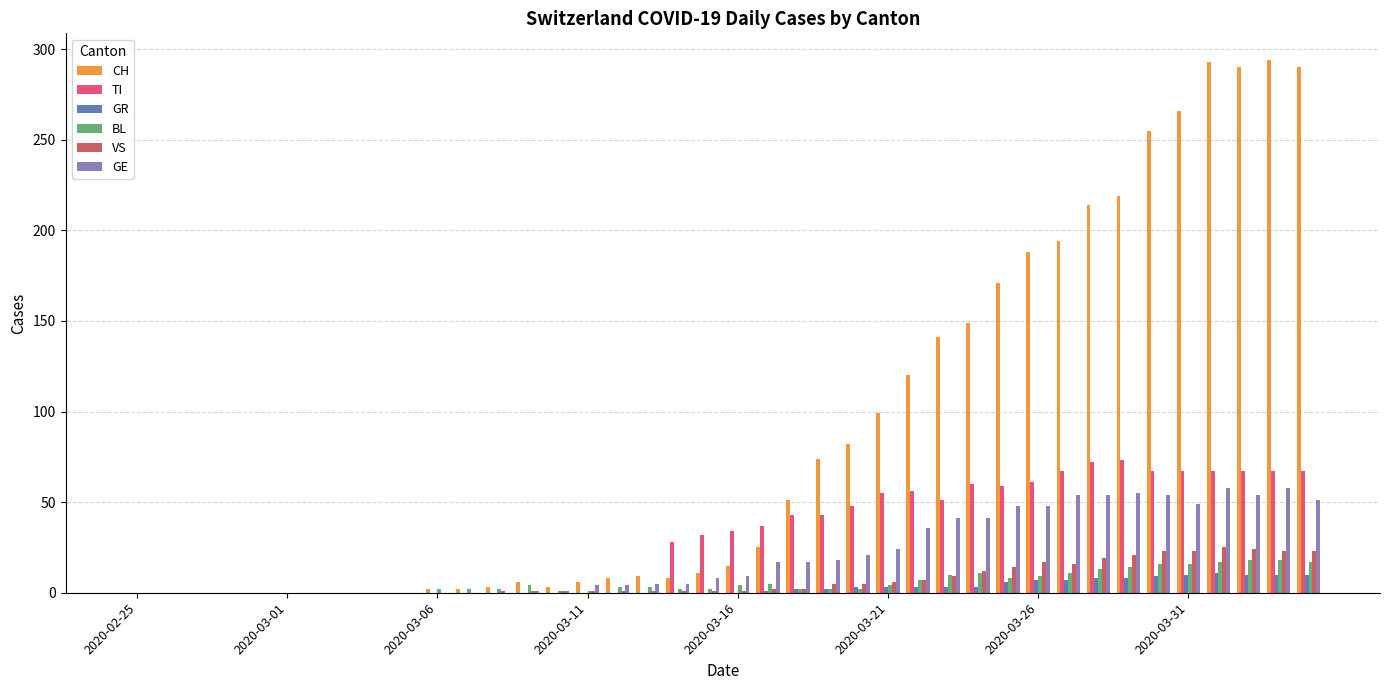

Which series has the largest total across all categories?

CH